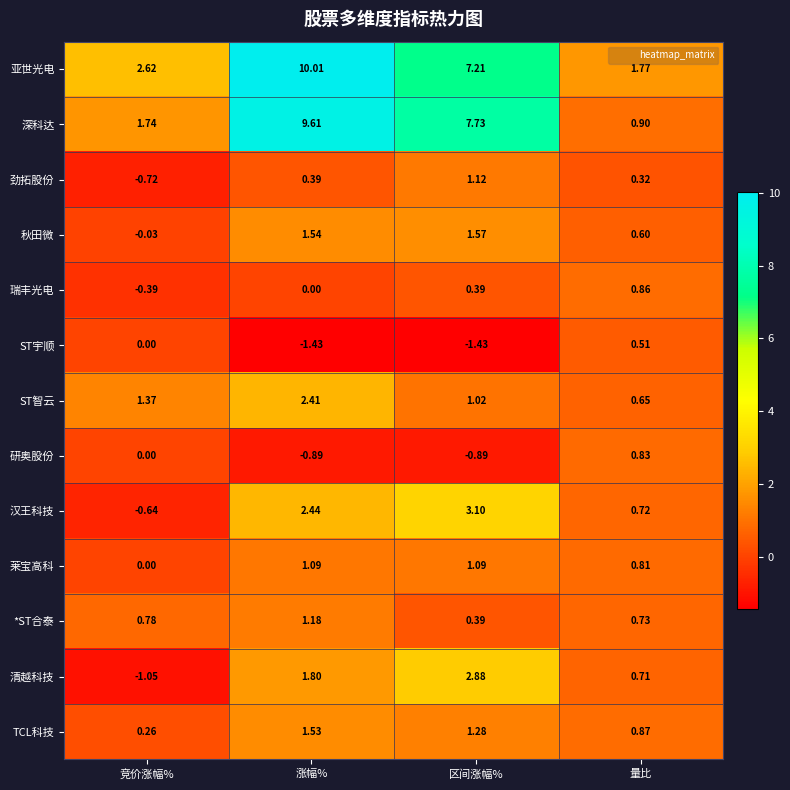

At which label does 汉王科技 first exceed 2?

涨幅%